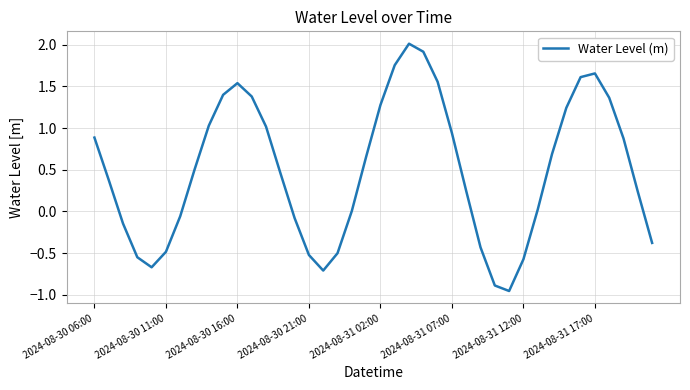

How many distinct data groups are displayed?

1